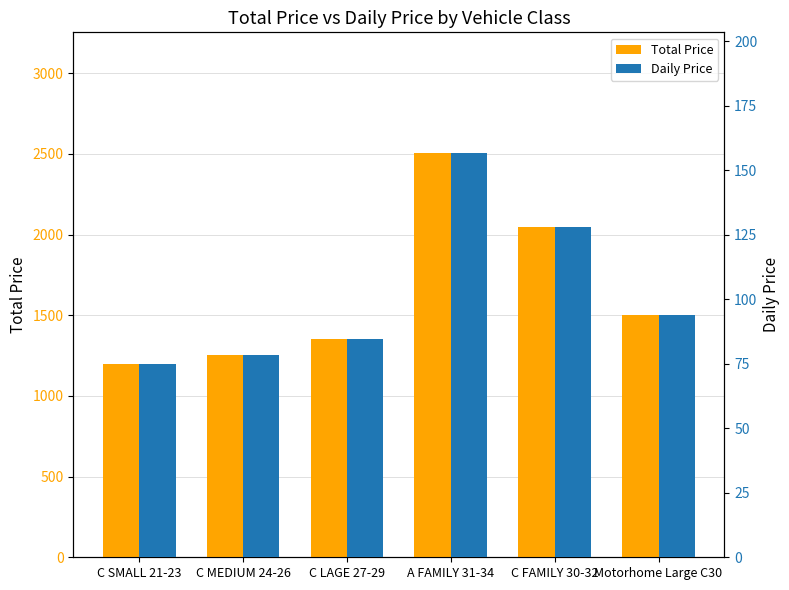

What is the total value across all series at Motorhome Large C30?

1594.8